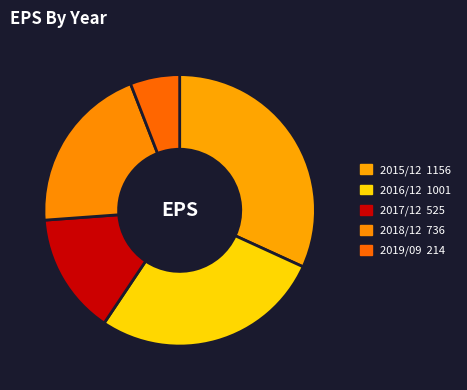

Approximately how many times larger is the value at 2018/12 compared to 2019/09?

3.4